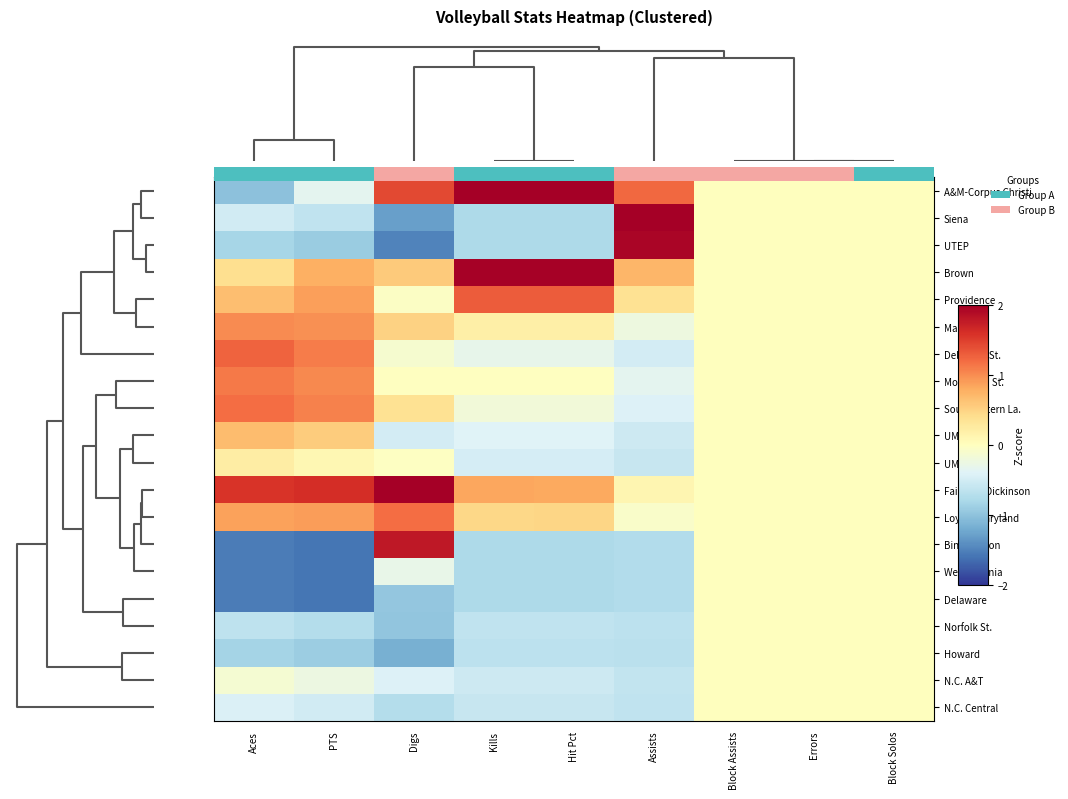

At which category is the sum across all series the highest?

PTS